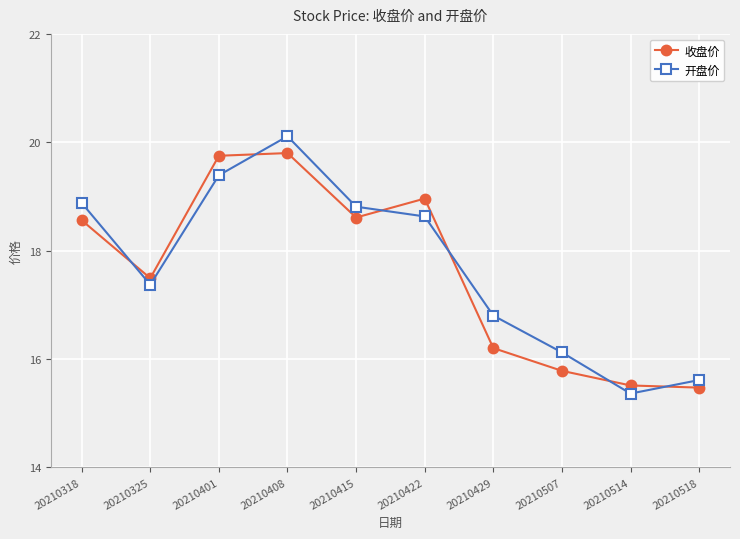

What is the difference between the maximum and second lowest values in the 收盘价 series?

4.3